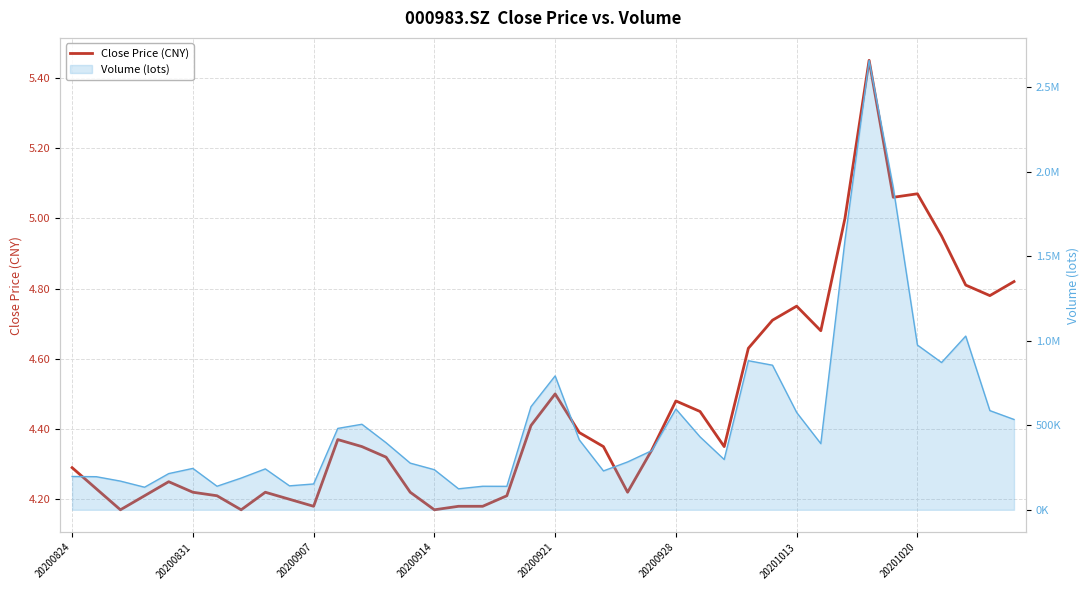

Where is the data nearest to the value 4?

20200907